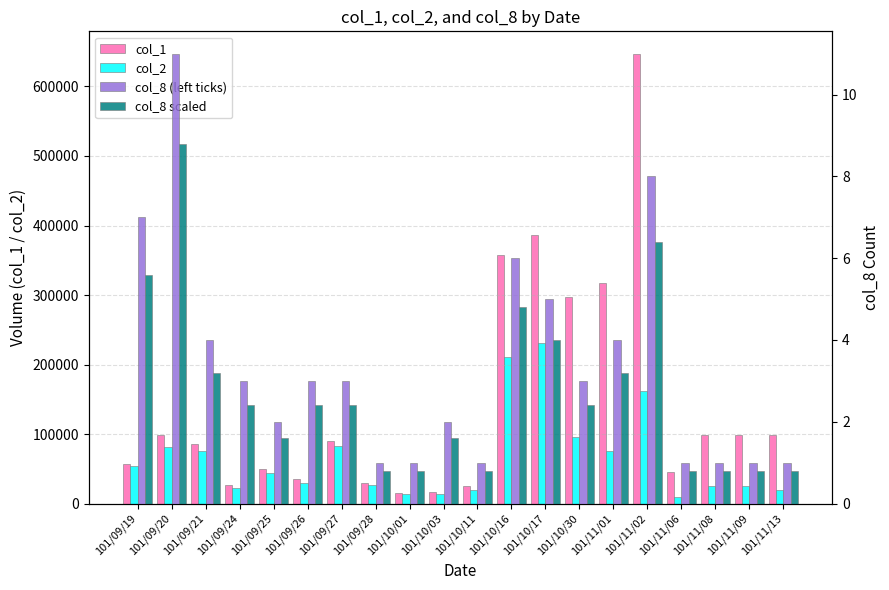

At how many categories does at least one series exceed 298049?

4